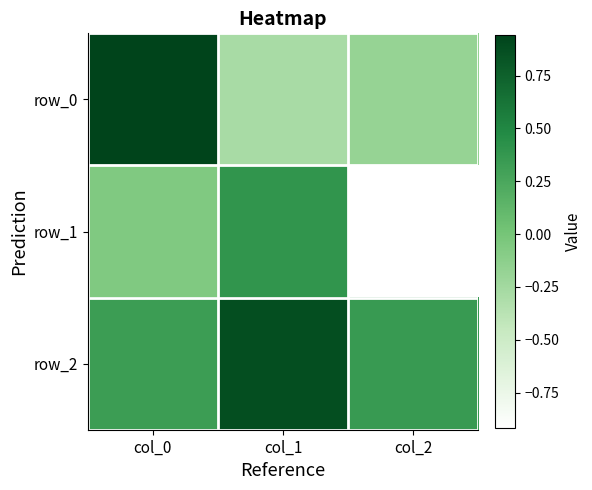

What is the difference between the row_2 values at col_1 and col_0?

0.5